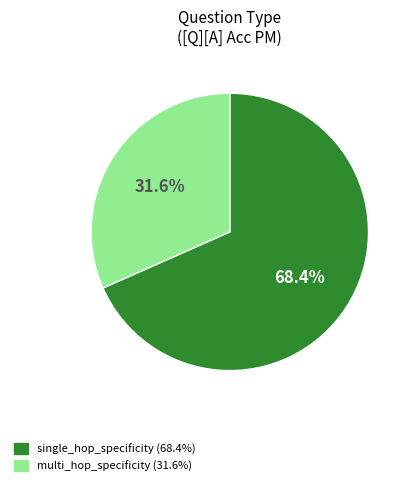

Is multi_hop_specificity (31.6%) the majority of the pie?

No